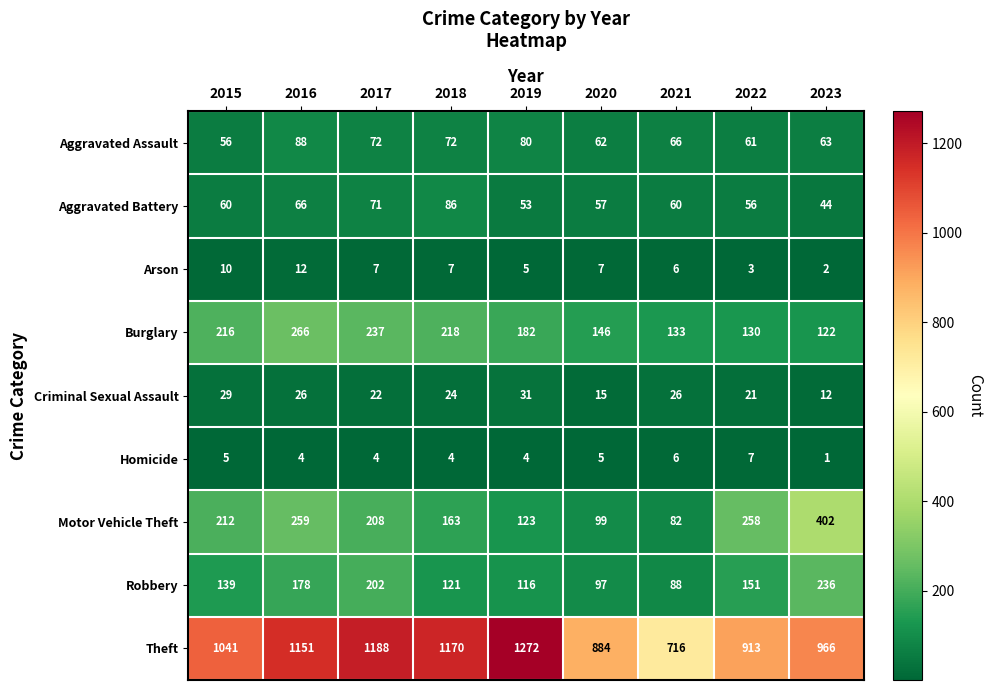

What is the difference between the maximum and second lowest values in the Aggravated Battery series?

33